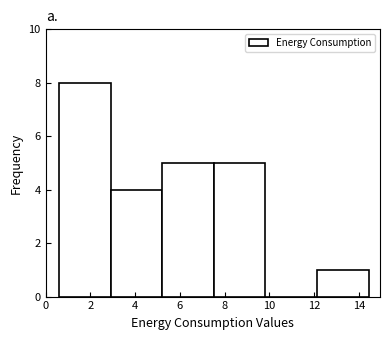

How tall is the bar that spans 2.8 to 5.2 on the x-axis? Neither the bar edges nor the heights are printed on the chart, so give them approximately, as read against the axes.

4